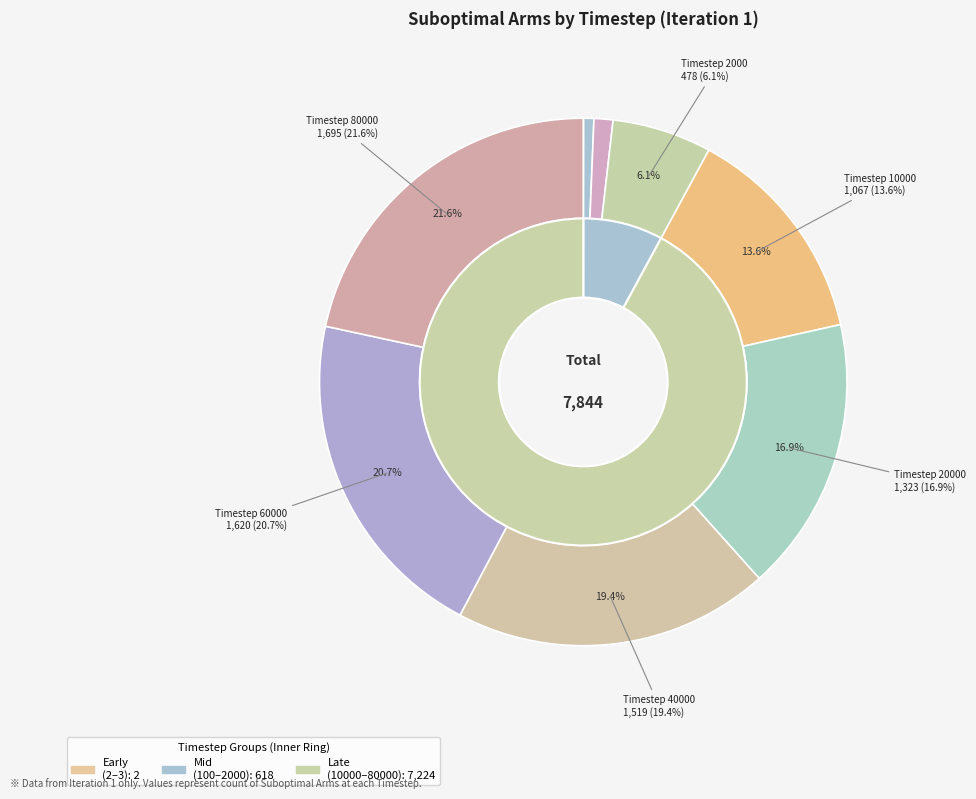

The 200 slice represents 11% of the pie. True or false?

False